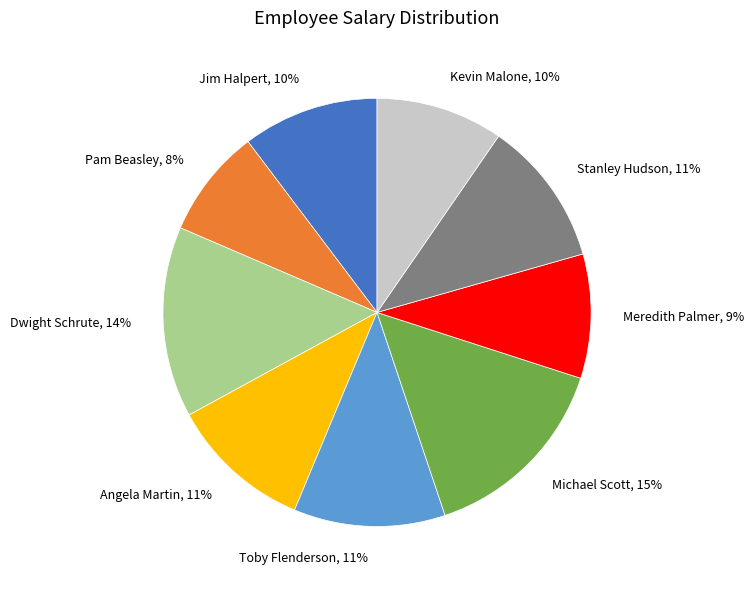

To the nearest percent, what is the average slice percentage?

11%